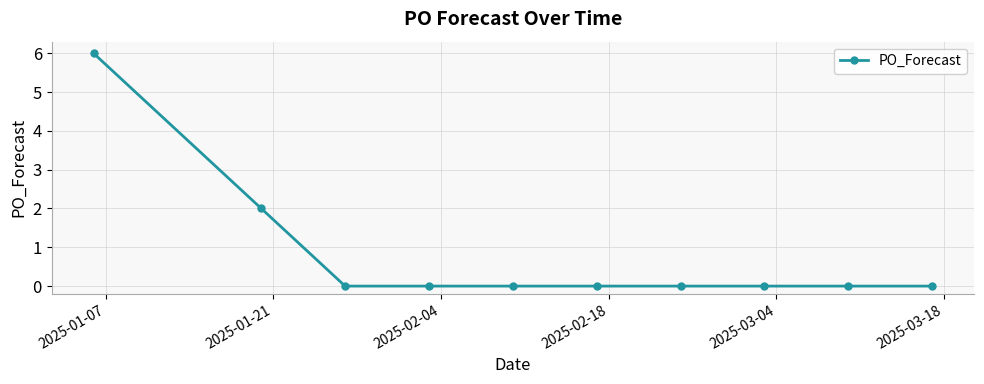

What is the sum of all values?

8